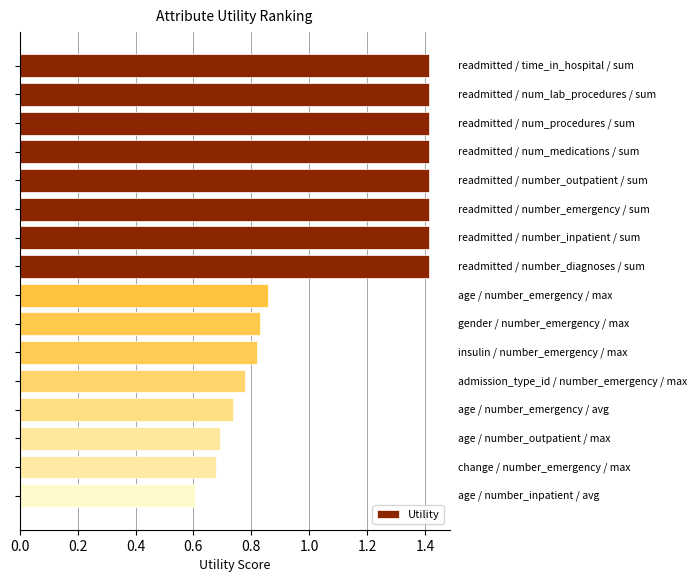

What is the average value?

1.1